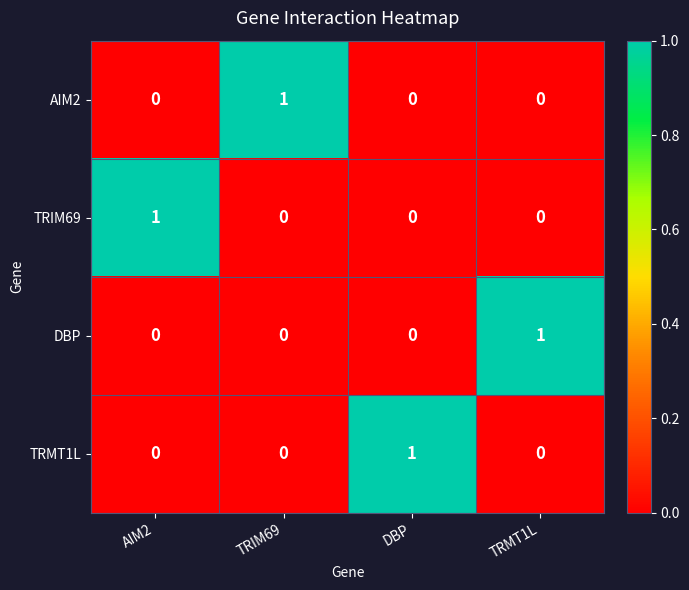

True or false: AIM2 has a value of 1 at TRIM69.

True